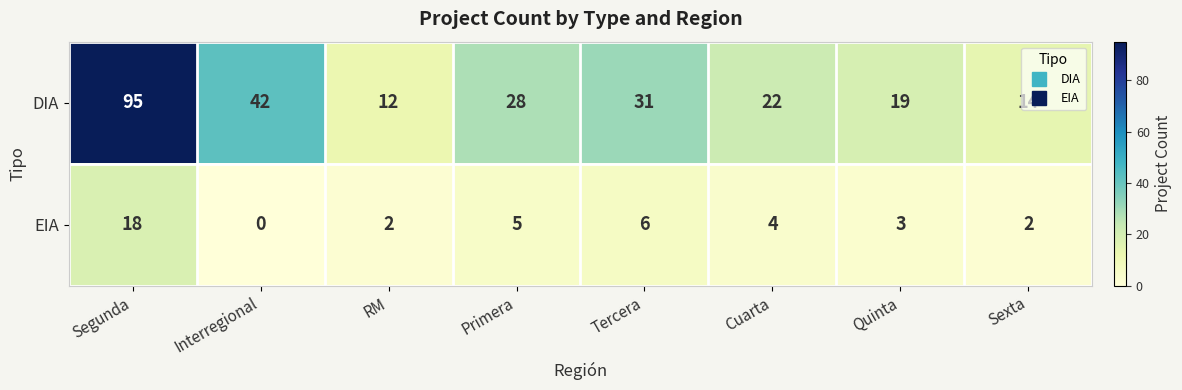

At Segunda, list the series in order from smallest to largest.

EIA, DIA